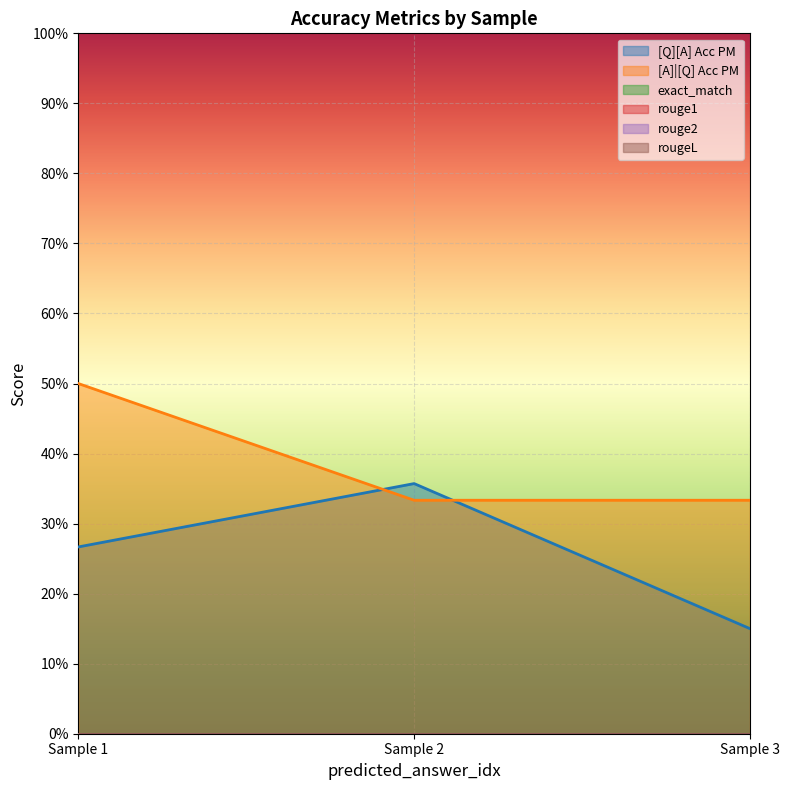

Reading left to right, what are all the values shown in this chart?

[Q][A] Acc PM: 0.3	0.4	0.2
[A]|[Q] Acc PM: 0.5	0.3	0.3
exact_match: 0.0	0.0	0.0
rouge1: 0.0	0.0	0.0
rouge2: 0.0	0.0	0.0
rougeL: 0.0	0.0	0.0